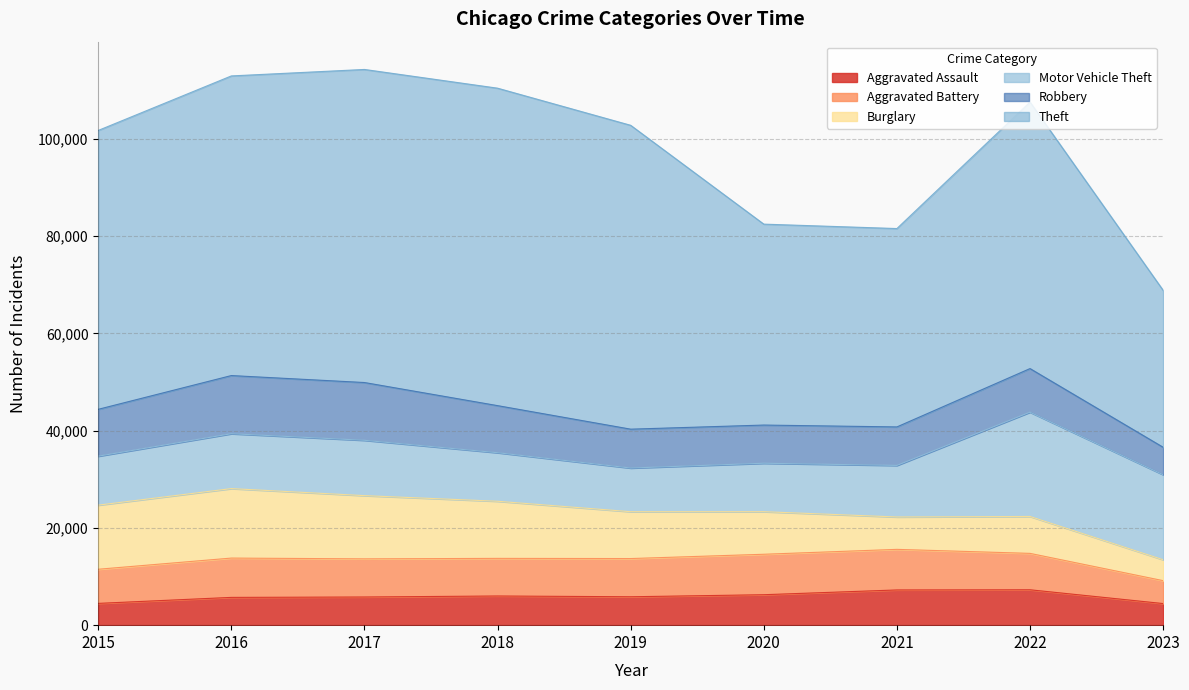

At which category does the chart reach its peak across all series?

2018